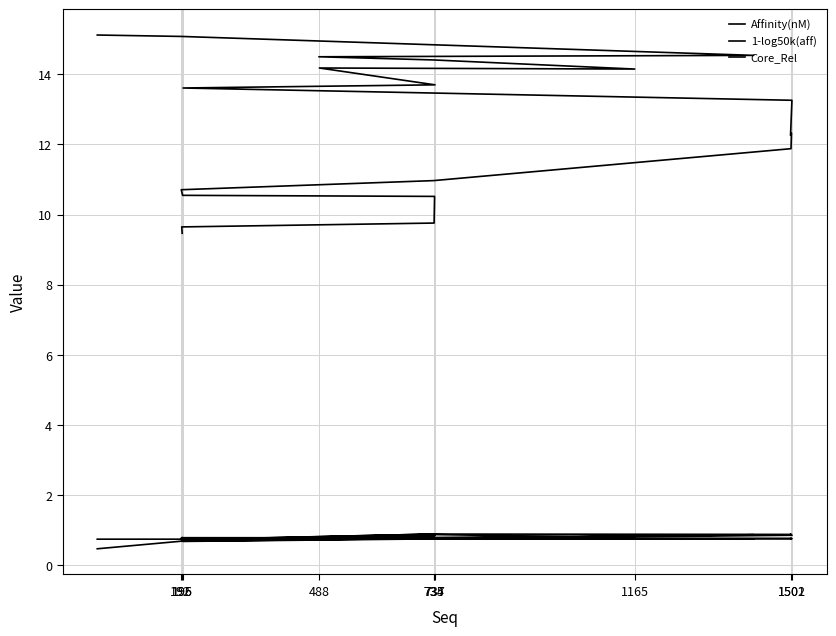

Which category has the lowest value in the Affinity(nM) series?

195